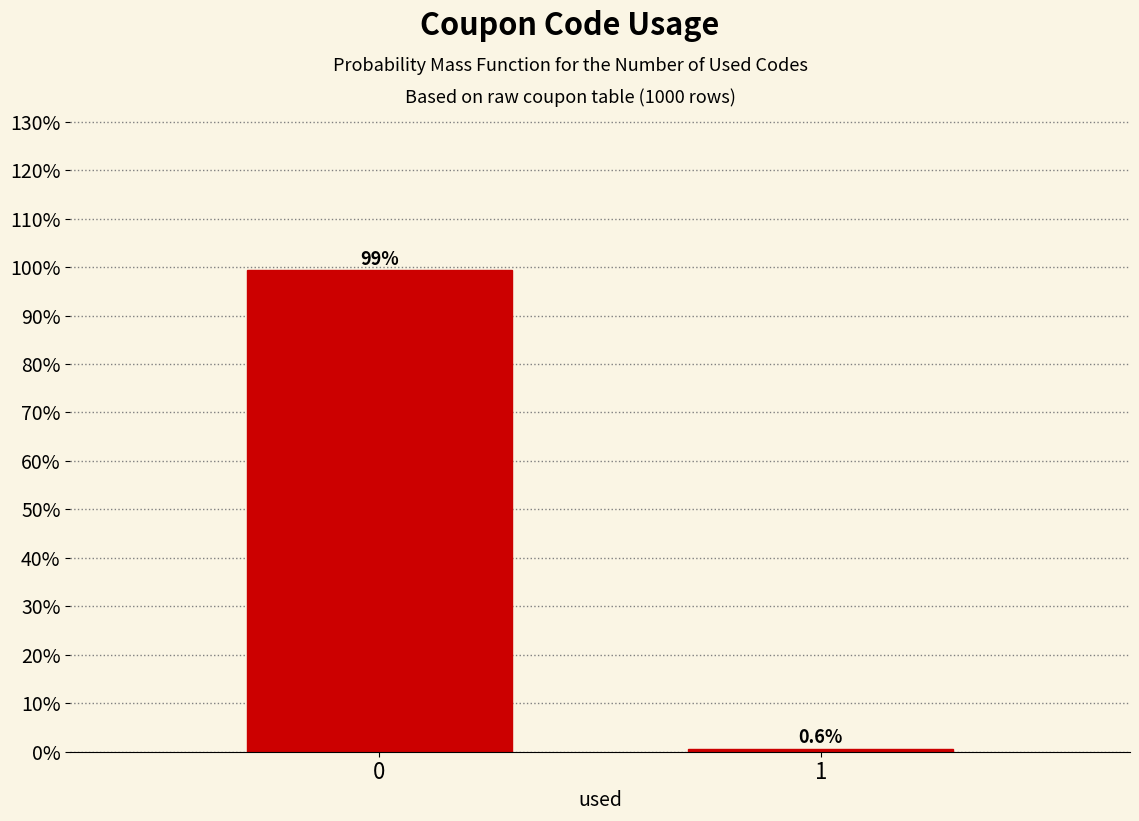

Reading left to right, what are all the values shown in this chart?

0=99.4	1=0.6